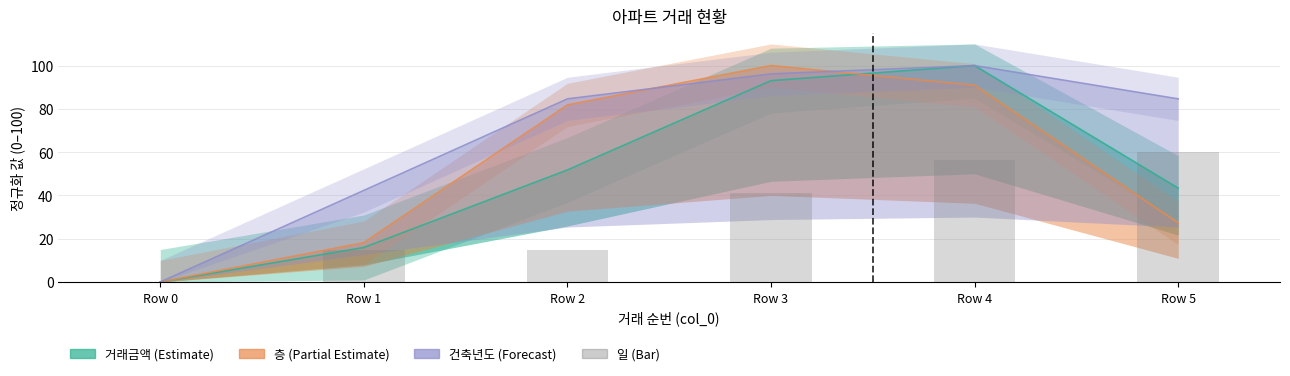

Reading left to right, what are all the values shown in this chart?

Row 0=0.0	Row 1=15.0	Row 2=15.0	Row 3=41.2	Row 4=56.2	Row 5=60.0